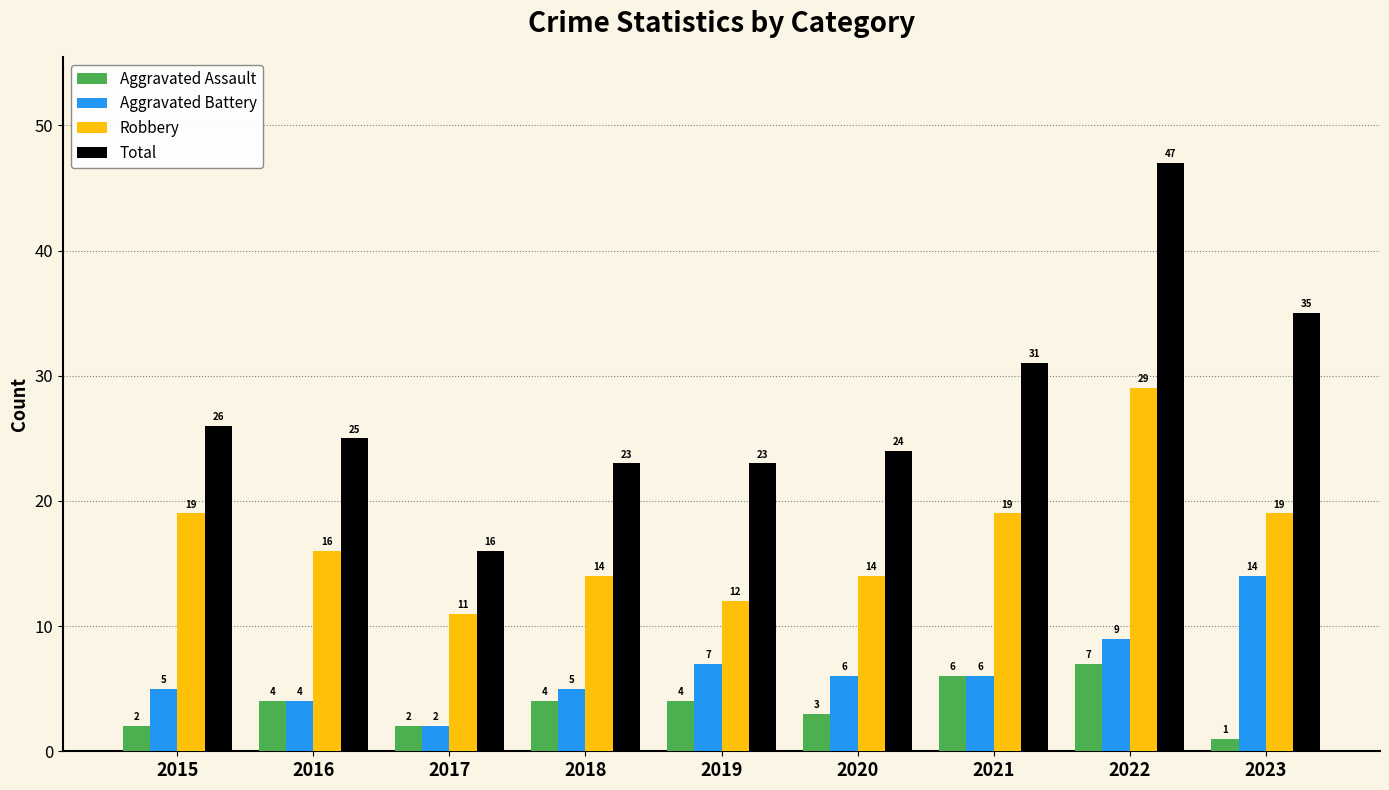

What is the minimum value shown in the chart?

1